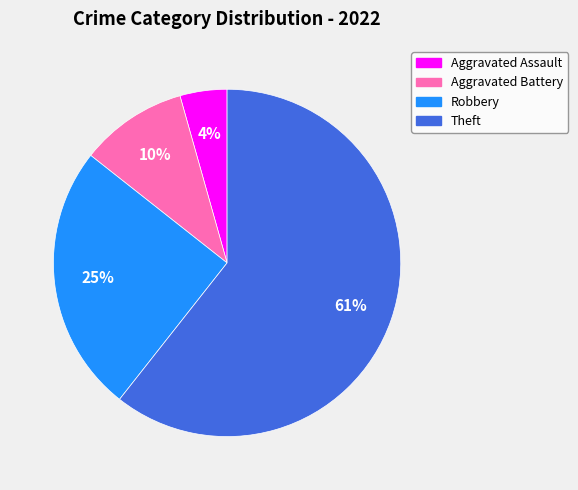

What percentage is the Theft slice, to the nearest percent?

61%